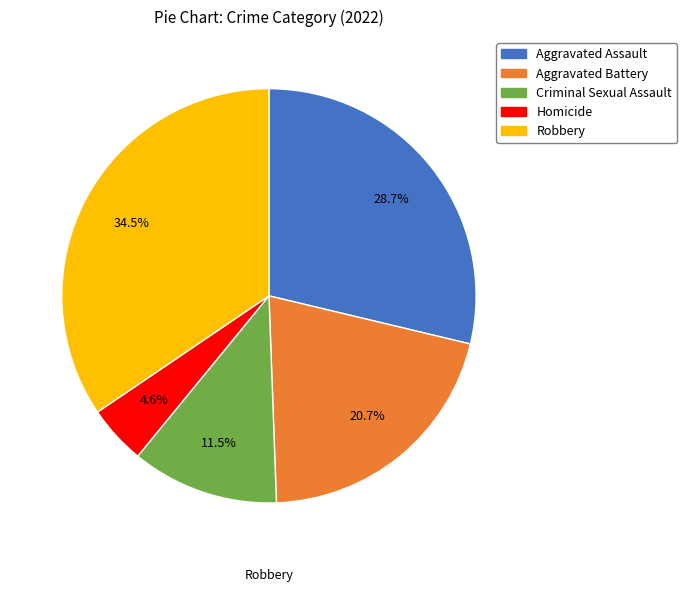

Between Aggravated Battery and Aggravated Assault, which is larger?

Aggravated Assault